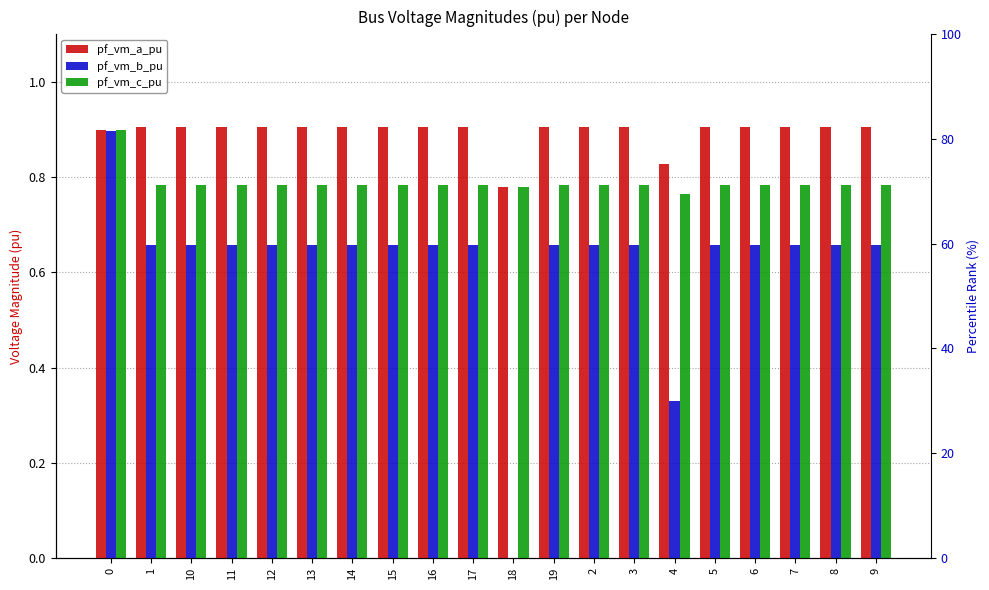

Are the bars horizontal?

No